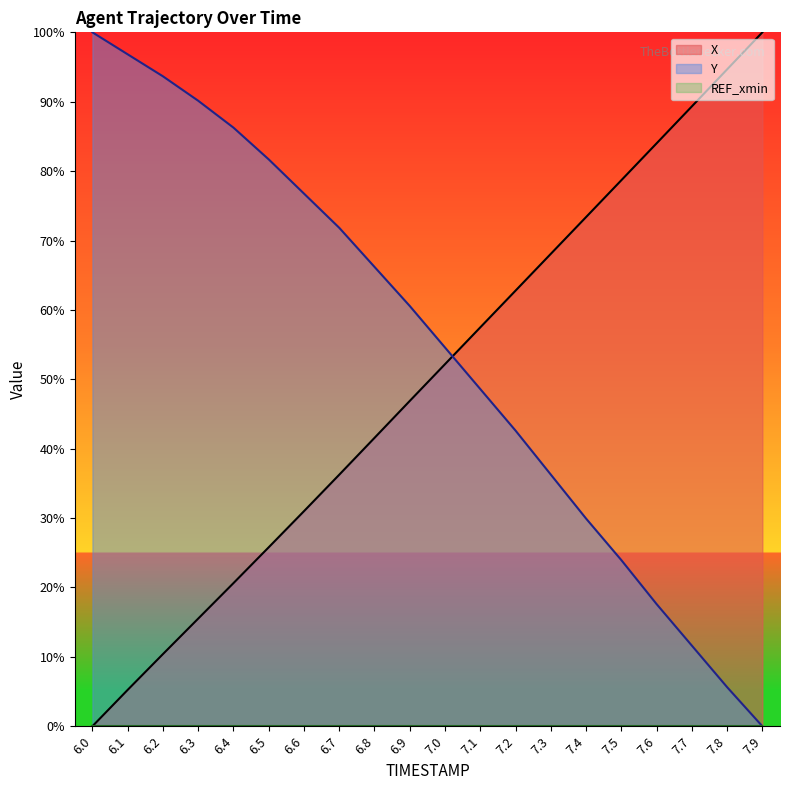

What is the difference between the maximum and minimum values in the X series?

100.0